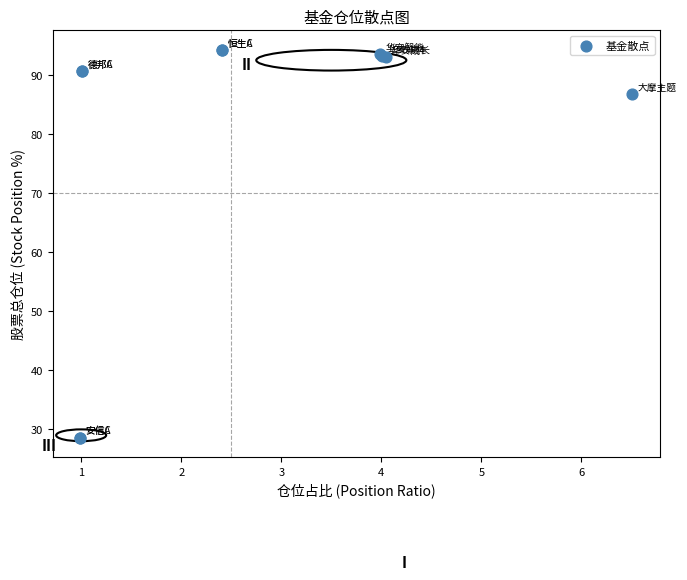

What Y value in the scatter plot is closest to 61?

86.7